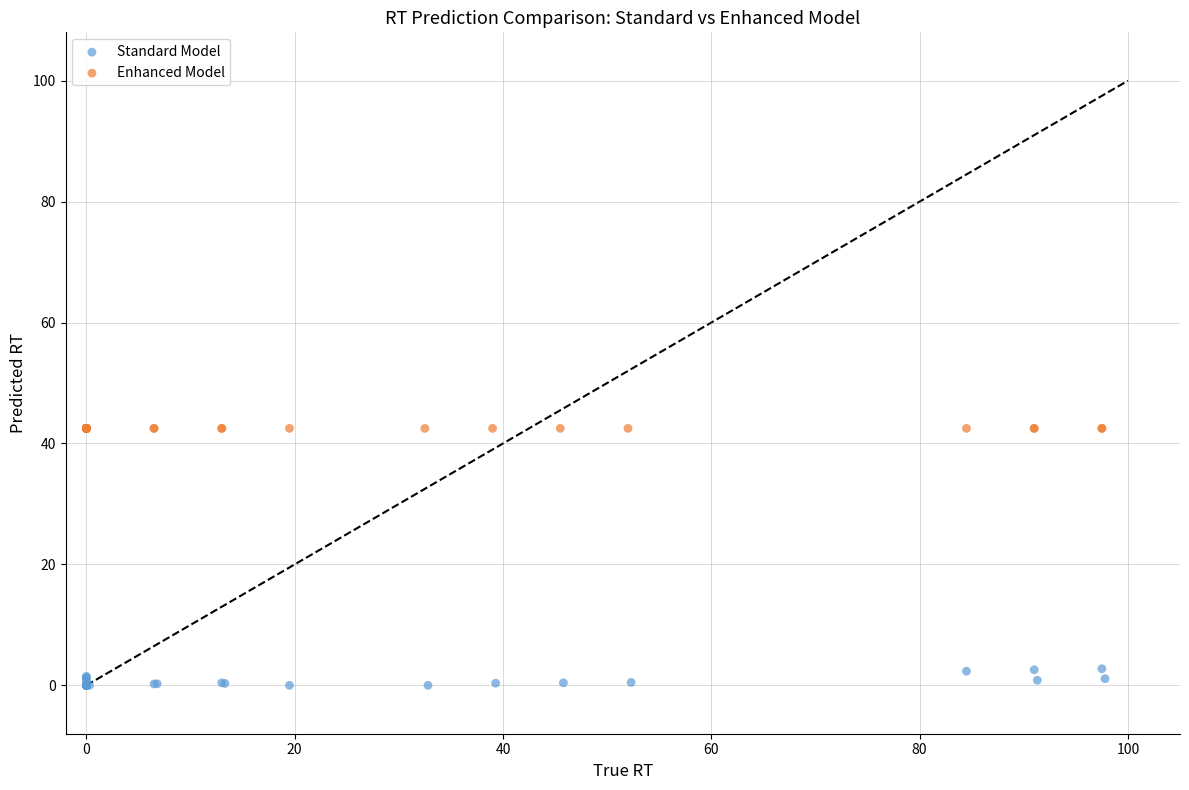

Which series contains the highest Y value?

Enhanced Model